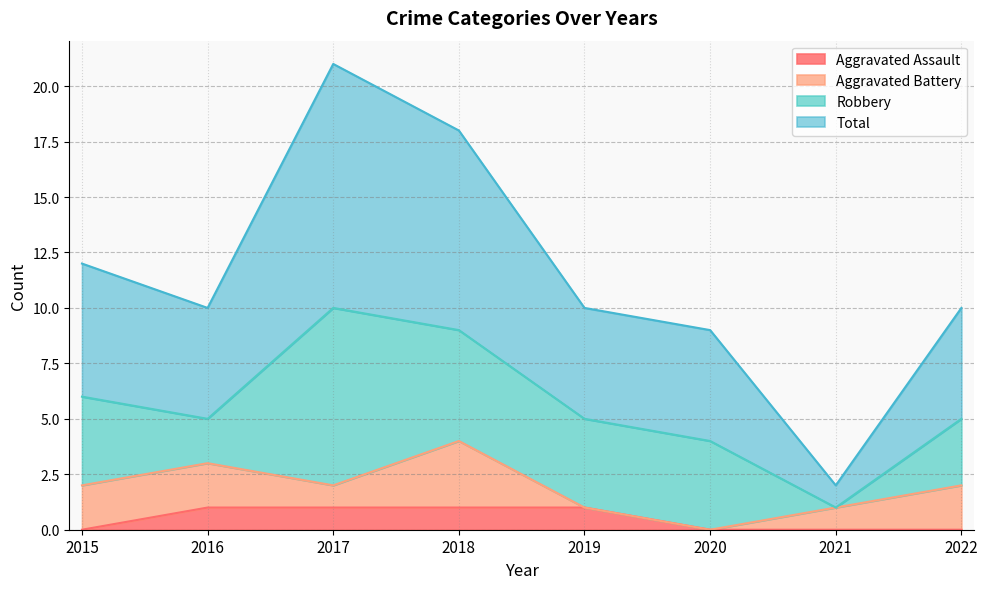

The Aggravated Assault series shows 1 at 2017. True or false?

True